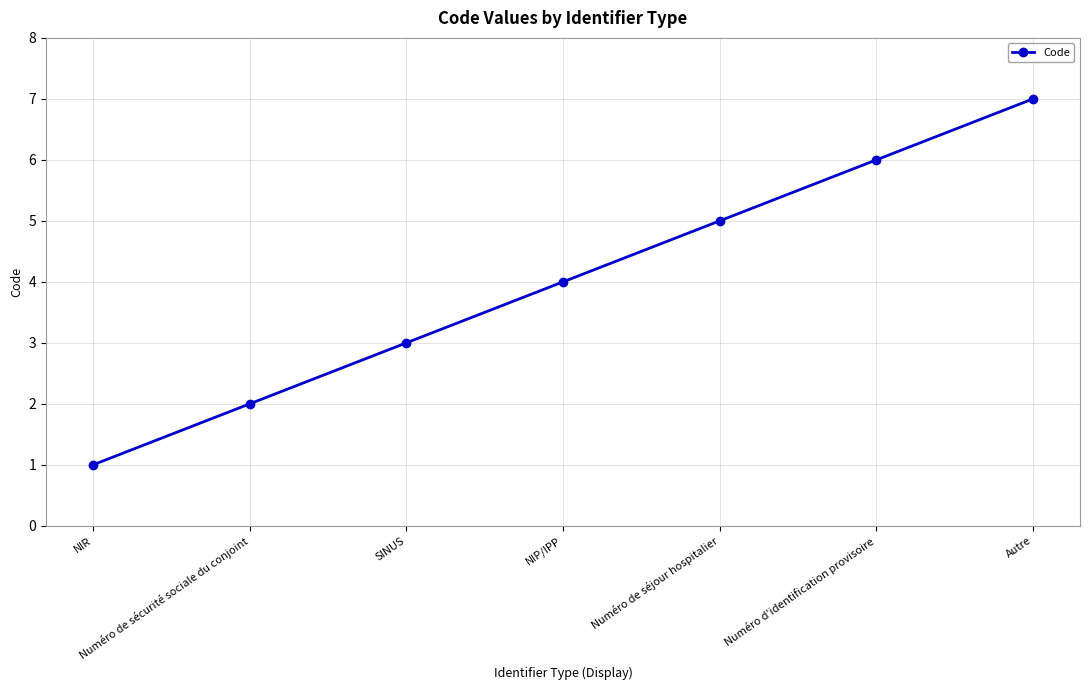

What is the label of the 6th point from the left?

Numéro d'identification provisoire